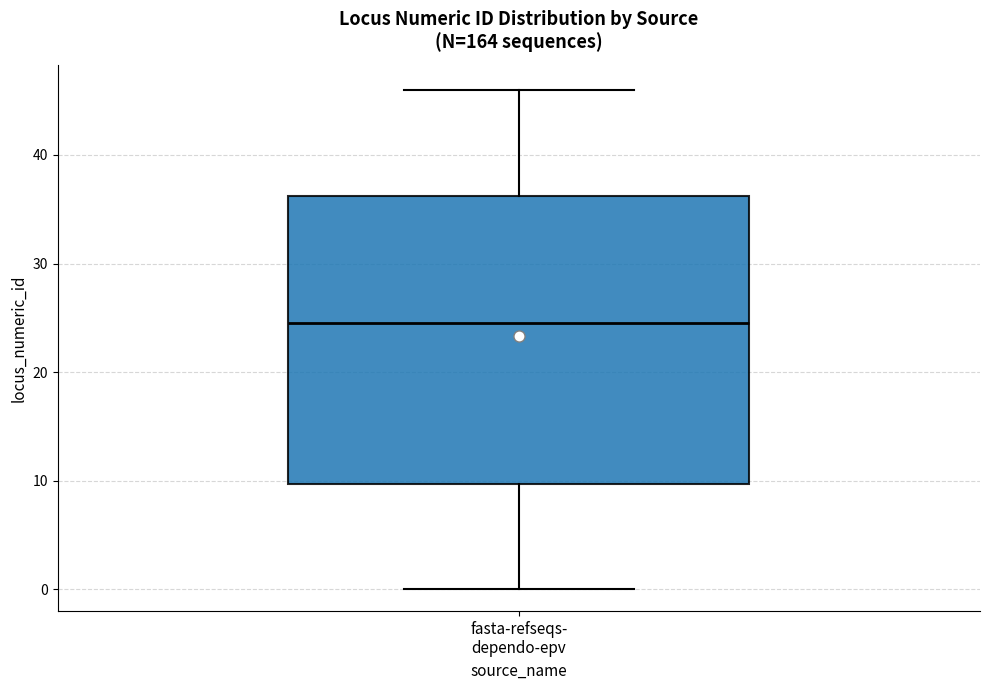

Read this box plot against the y-axis: the position of the median line, the range covered by the box, and the ends of both whiskers. The values are not printed on the chart, so give them approximately, as read against the axis.

median 25, box 10 to 36, whiskers 0 to 46